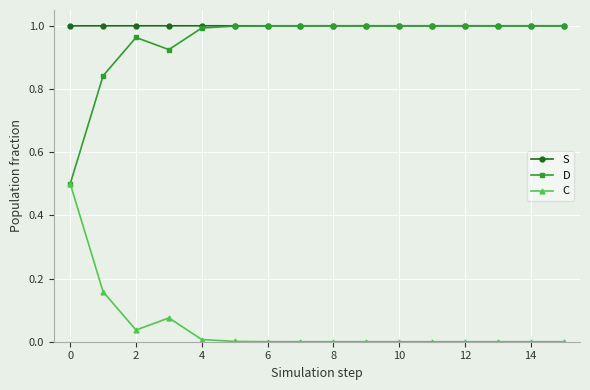

True or false: S and C intersect in this chart.

False